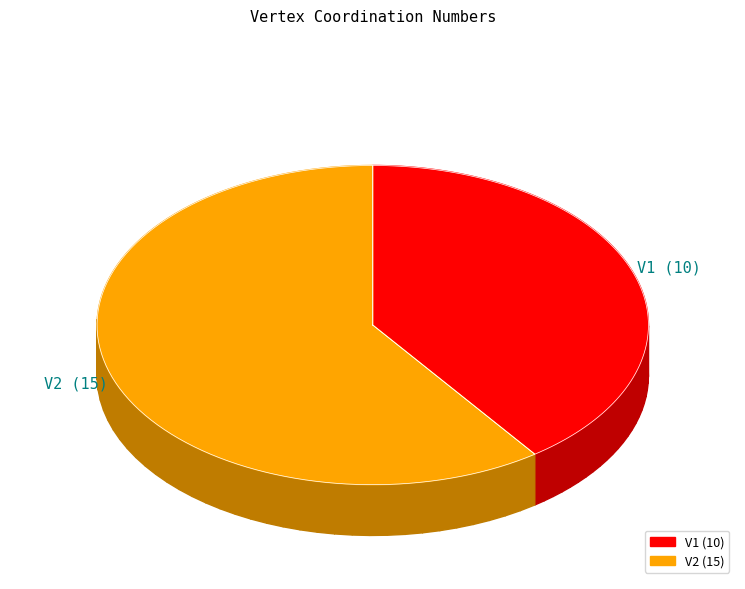

Which category has the smallest portion of the pie?

V1